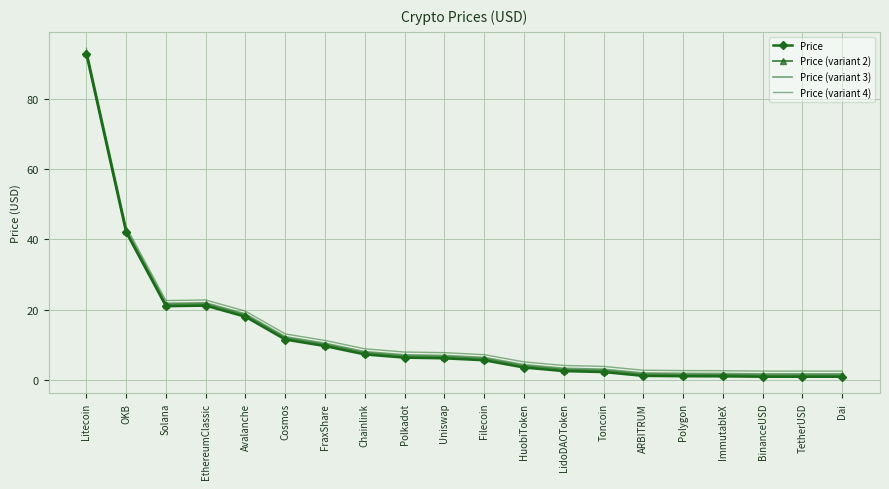

At which label does Price (variant 3) reach its peak?

Litecoin